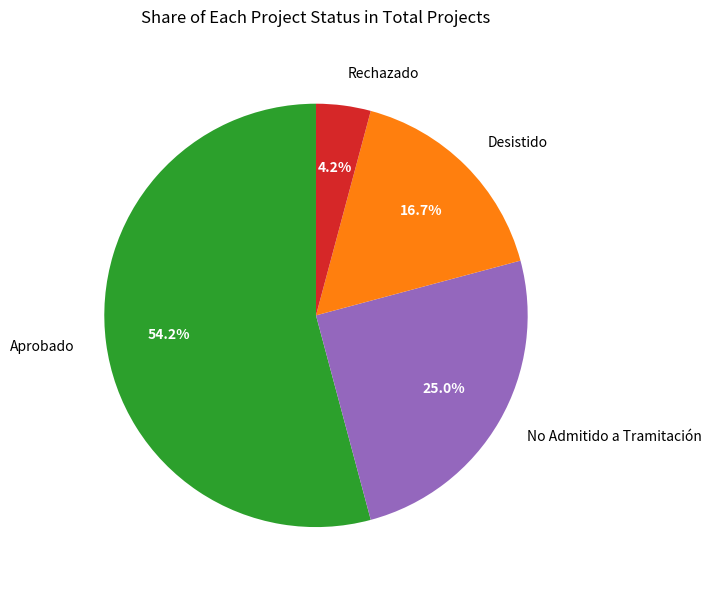

What is the ratio of the value at Aprobado to the value at No Admitido a Tramitación?

2.2